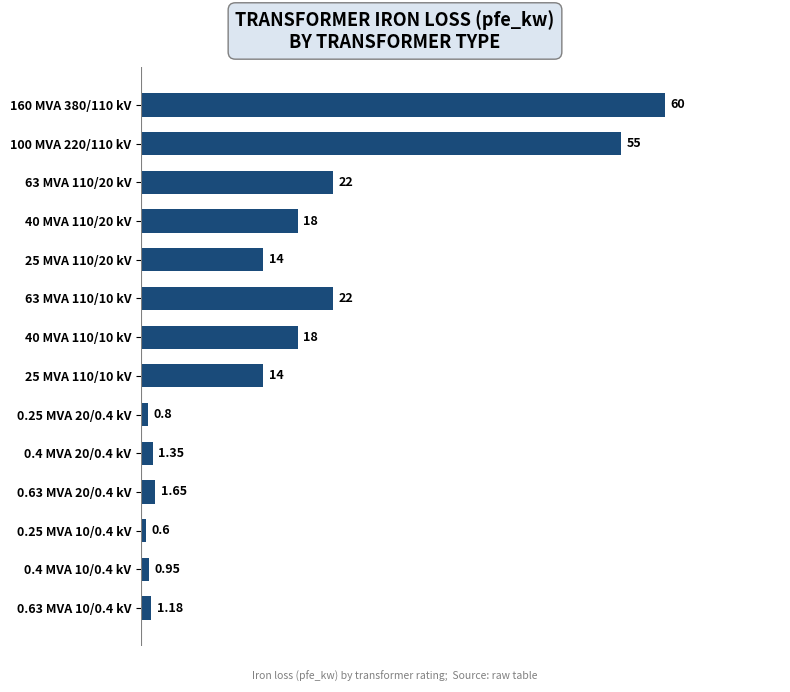

How many bars are there in total?

14